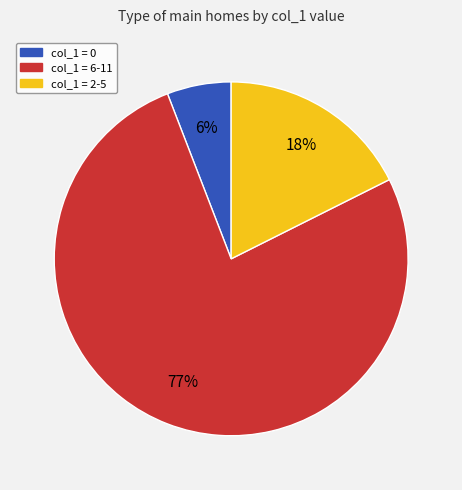

How many segments does this pie chart have?

3